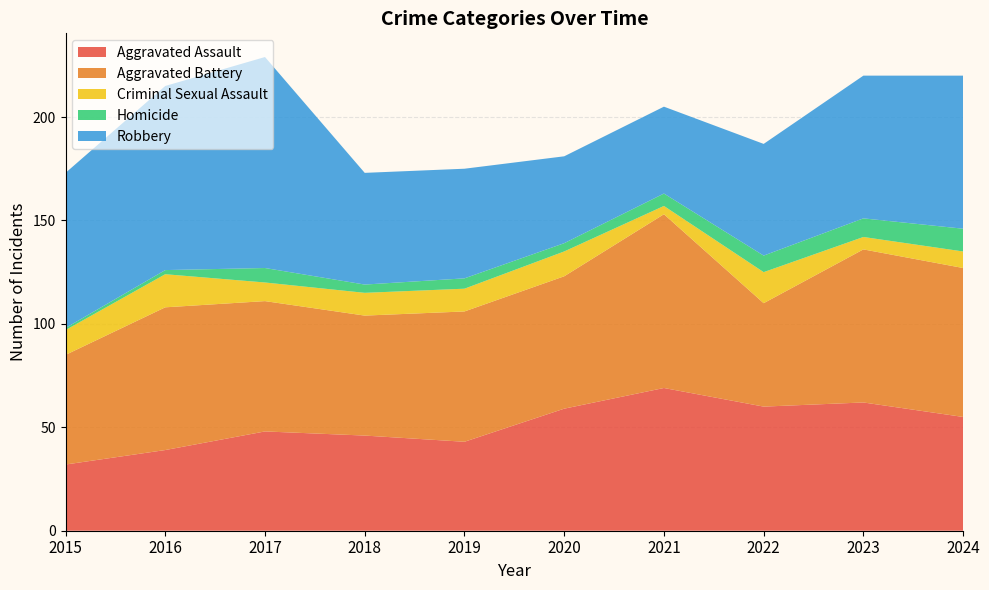

Reading right to left, list all the values displayed in this chart.

Aggravated Assault: 55	62	60	69	59	43	46	48	39	32
Aggravated Battery: 72	74	50	84	64	63	58	63	69	53
Criminal Sexual Assault: 8	6	15	4	12	11	11	9	16	12
Homicide: 11	9	8	6	4	5	4	7	2	1
Robbery: 74	69	54	42	42	53	54	102	89	75